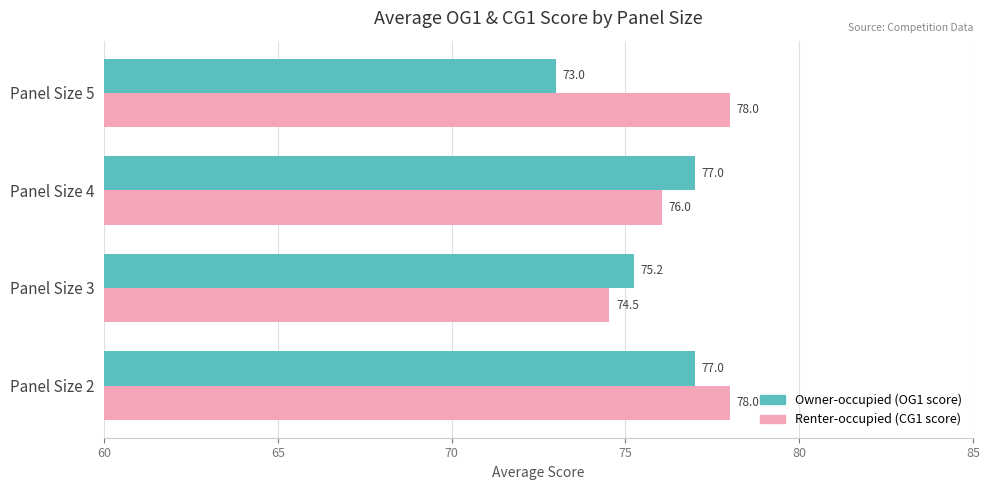

Rank the series by their maximum value, from highest to lowest.

Renter-occupied (CG1 score), Owner-occupied (OG1 score)